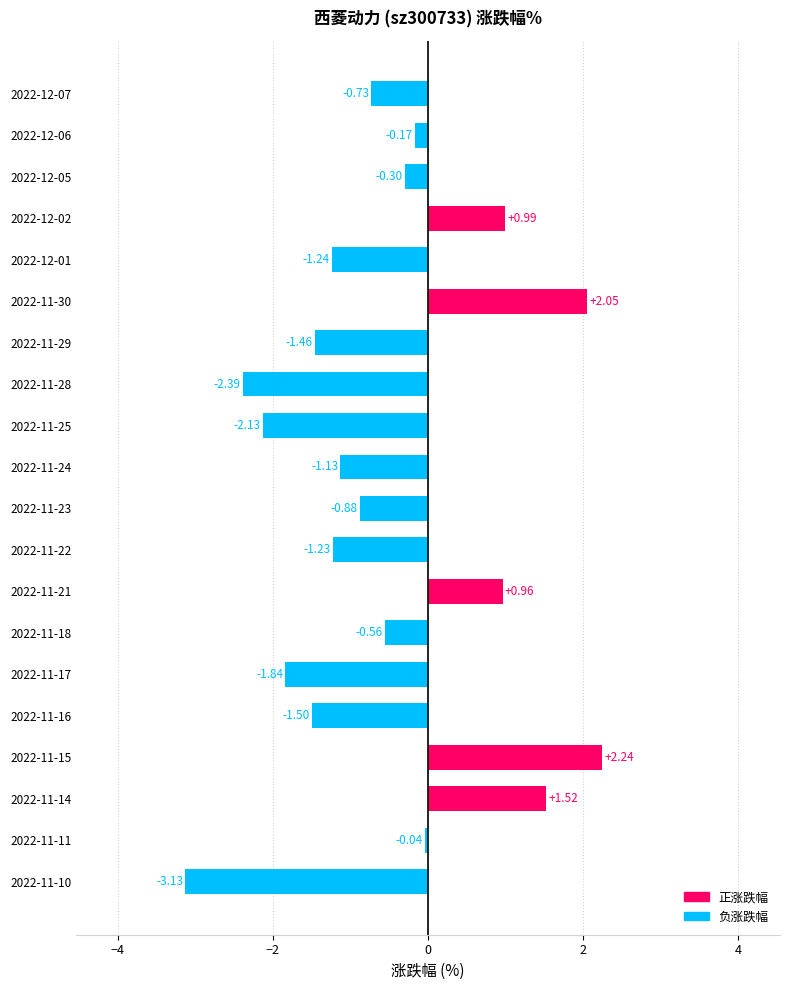

Between 2022-11-28 and 2022-11-30, which is larger?

2022-11-30